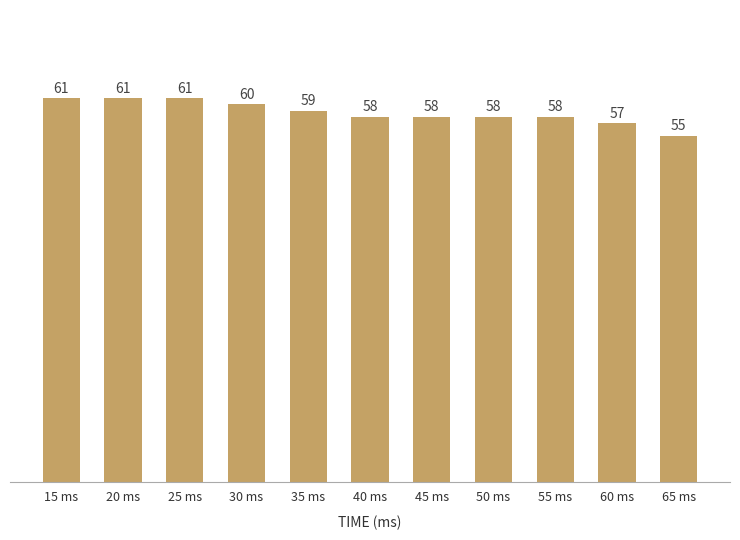

What is the maximum value shown in the chart?

61